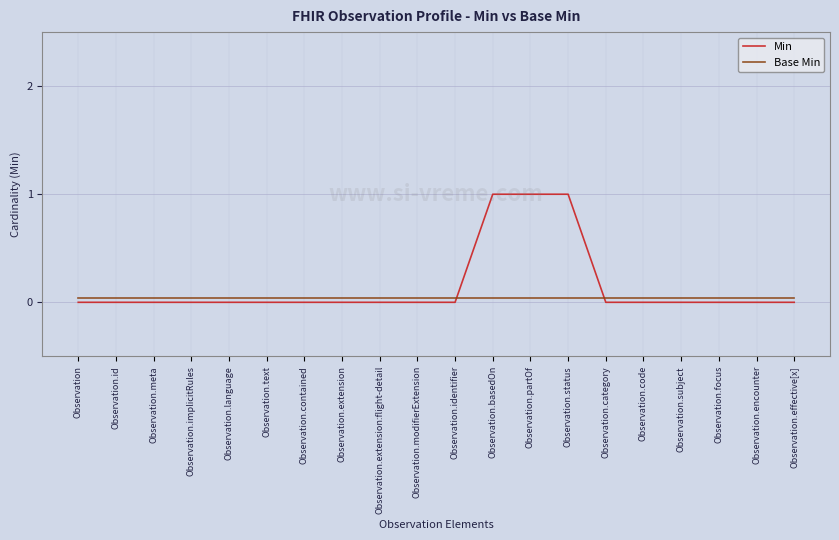

What is the maximum value for Min?

1.0